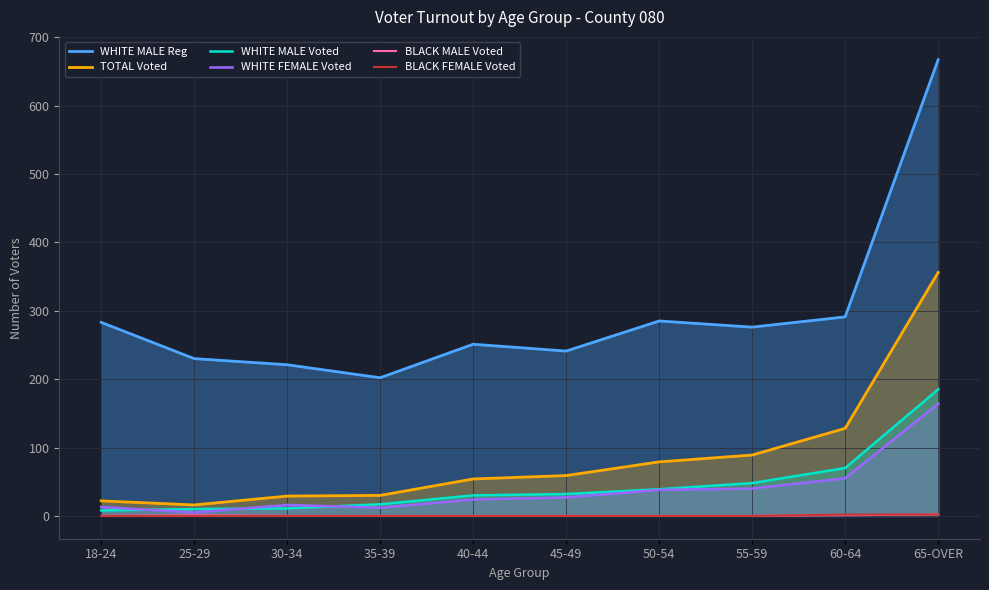

Reading right to left, list all the values displayed in this chart.

WHITE MALE Reg: 667	291	276	285	241	251	202	221	230	283
TOTAL Voted: 356	128	89	79	59	54	30	29	16	22
WHITE MALE Voted: 185	70	48	39	32	30	17	11	10	8
WHITE FEMALE Voted: 164	55	40	38	27	24	12	16	5	13
BLACK MALE Voted: 2	1	0	0	0	0	0	0	1	0
BLACK FEMALE Voted: 2	2	0	0	0	0	0	0	0	0